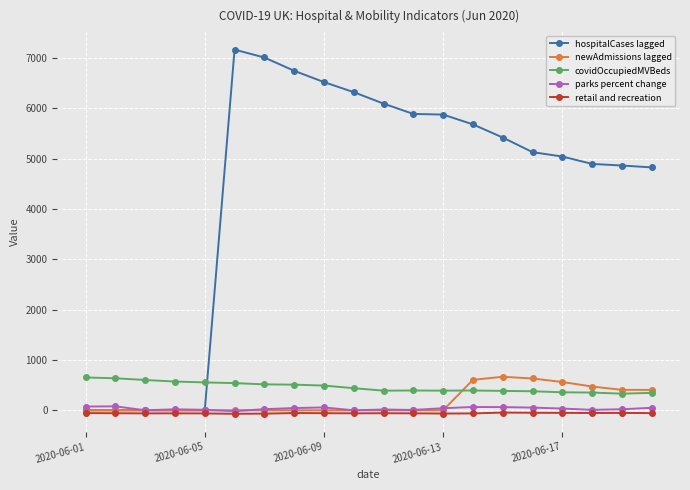

What is the greatest value displayed?

7171